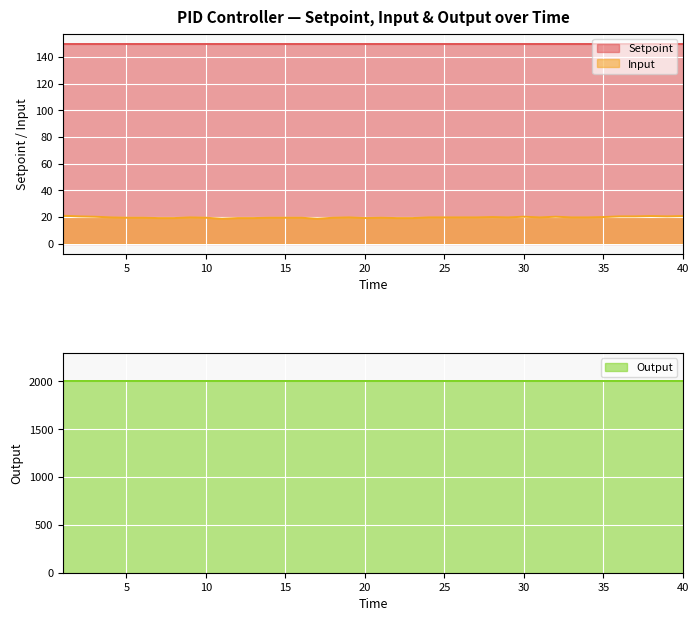

Reading right to left, extract all data points from this chart.

Setpoint: 150.0	150.0	150.0	150.0	150.0	150.0	150.0	150.0	150.0	150.0	150.0	150.0	150.0	150.0	150.0	150.0	150.0	150.0	150.0	150.0	150.0	150.0	150.0	150.0	150.0	150.0	150.0	150.0	150.0	150.0	150.0	150.0	150.0	150.0	150.0	150.0	150.0	150.0	150.0	150.0
Input: 20.8	20.5	20.8	20.5	20.5	20.0	19.8	19.8	20.2	19.8	20.2	19.8	20.0	19.8	19.8	19.8	19.8	19.2	19.2	19.5	19.2	19.8	19.5	18.8	19.5	19.5	19.5	19.2	19.2	18.8	19.5	19.8	19.2	19.2	19.5	19.5	19.8	20.2	20.5	21.0
Output: 2000.0	2000.0	2000.0	2000.0	2000.0	2000.0	2000.0	2000.0	2000.0	2000.0	2000.0	2000.0	2000.0	2000.0	2000.0	2000.0	2000.0	2000.0	2000.0	2000.0	2000.0	2000.0	2000.0	2000.0	2000.0	2000.0	2000.0	2000.0	2000.0	2000.0	2000.0	2000.0	2000.0	2000.0	2000.0	2000.0	2000.0	2000.0	2000.0	2000.0